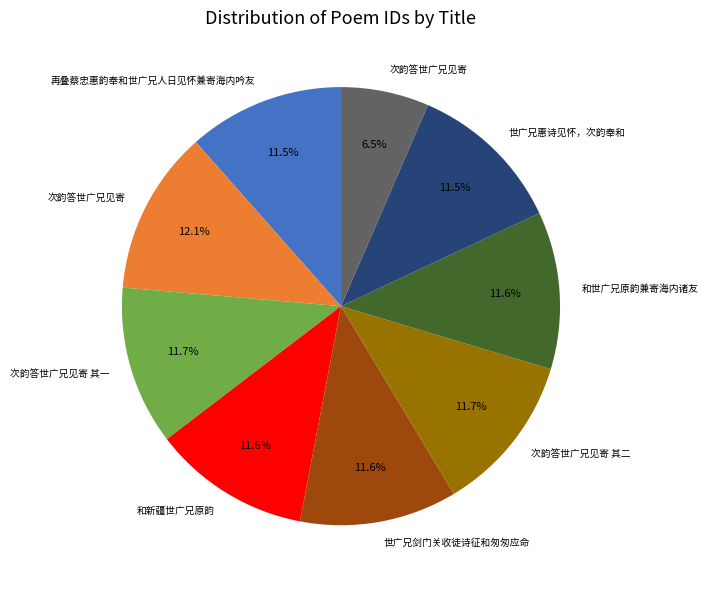

Is there a majority slice in this chart?

No